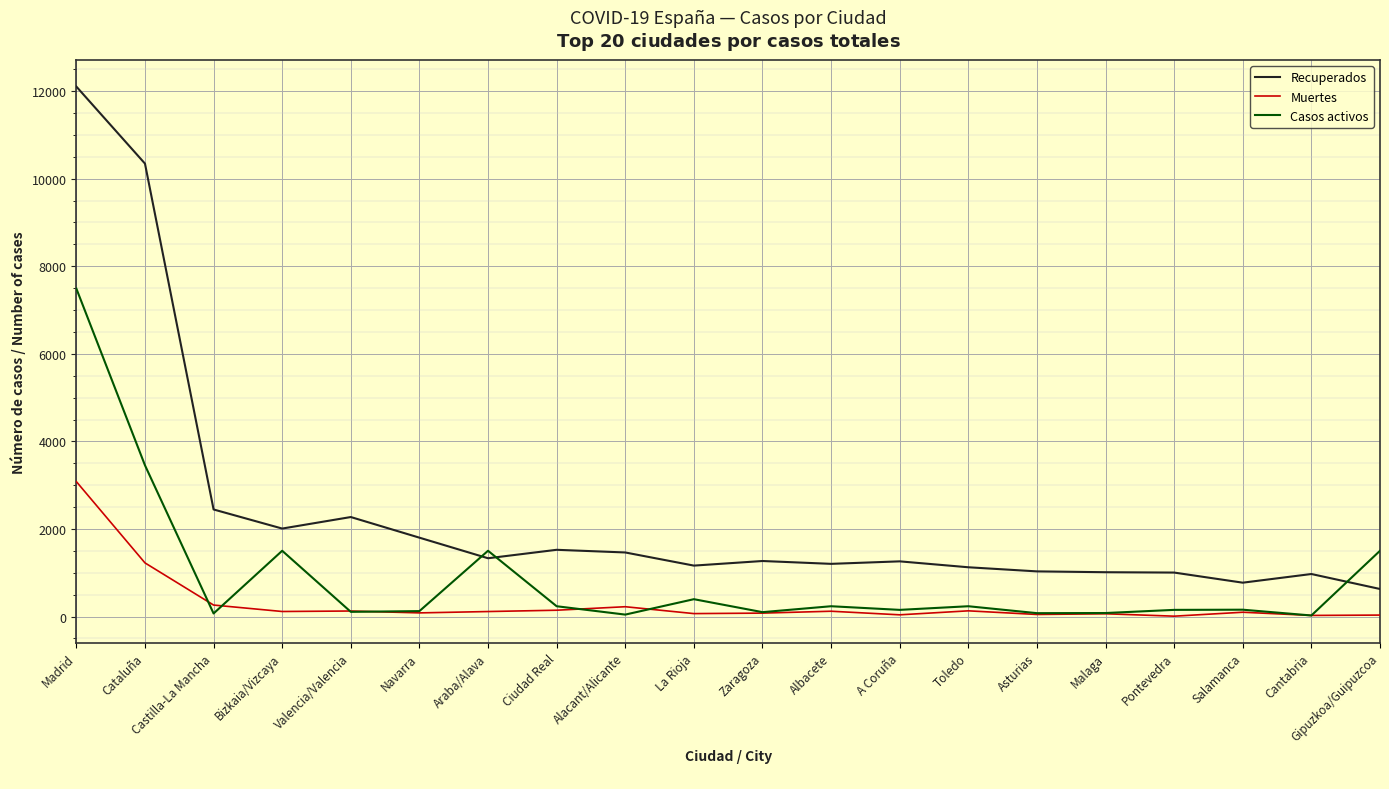

What is the difference between the Muertes values at Cantabria and Pontevedra?

17